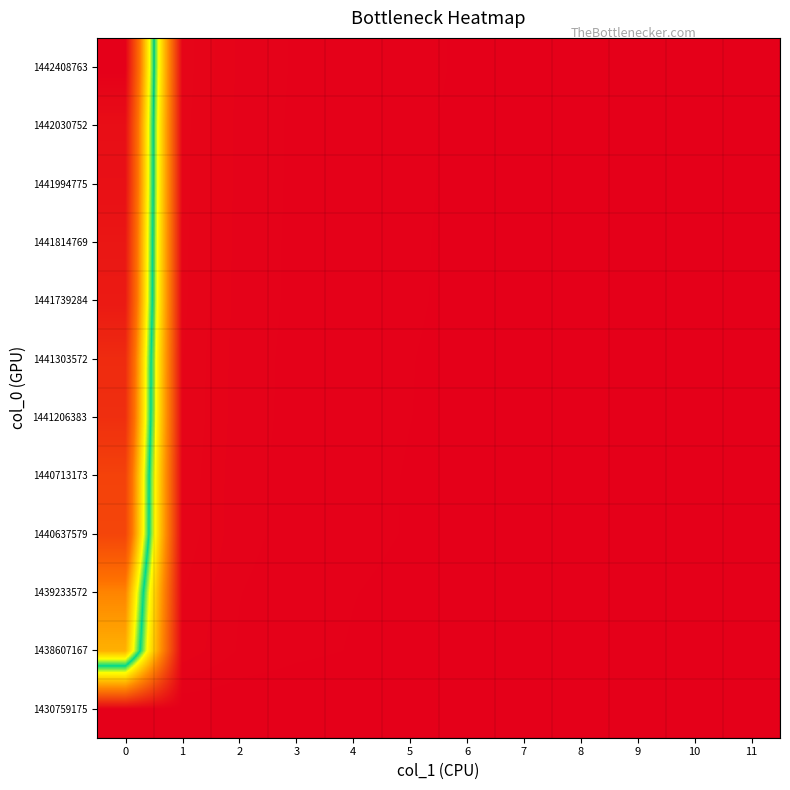

Which has a higher value, 2 or 3?

2